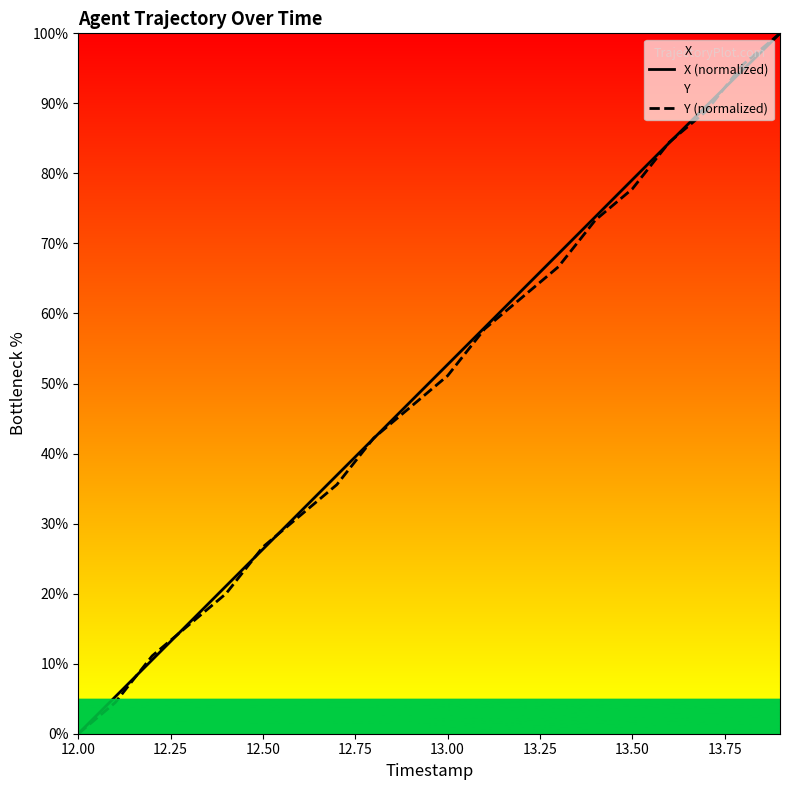

At which category does the chart reach its minimum across all series?

12.00